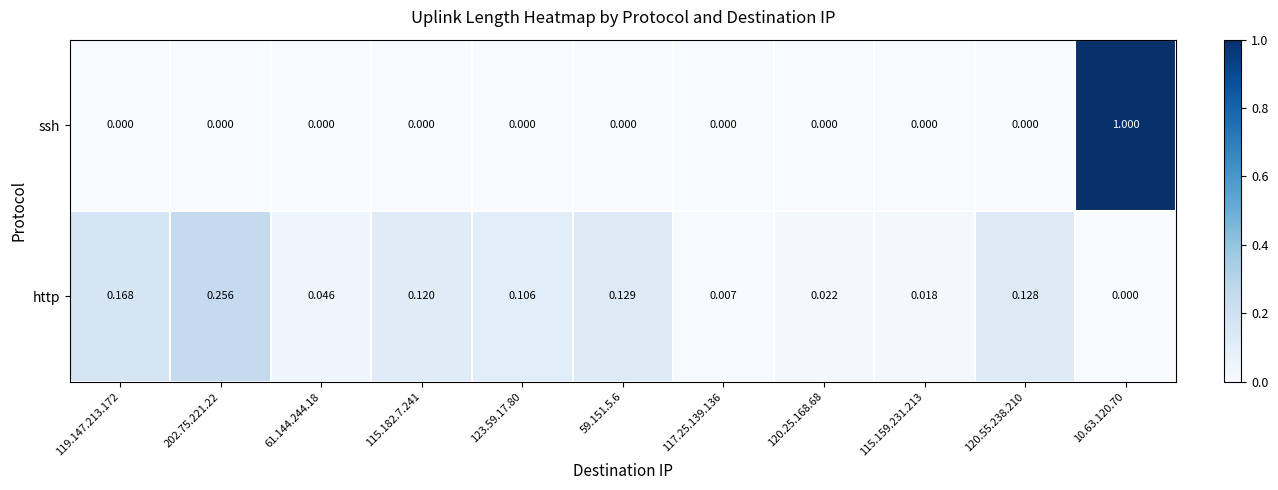

How many series are shown in this chart?

2